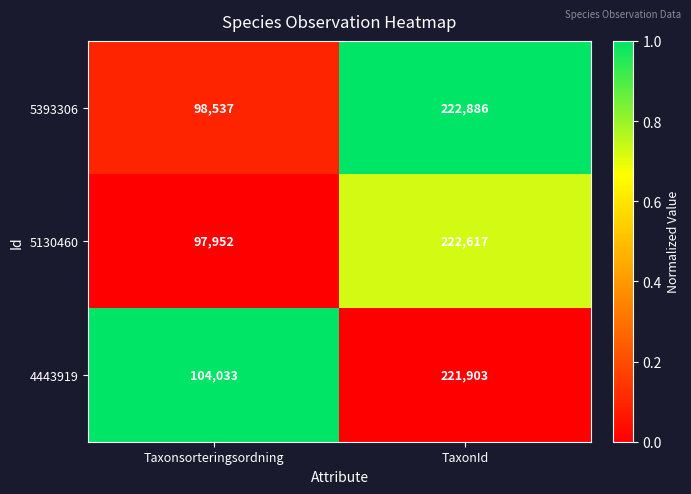

What value does the 5130460 series have at Taxonsorteringsordning?

97952